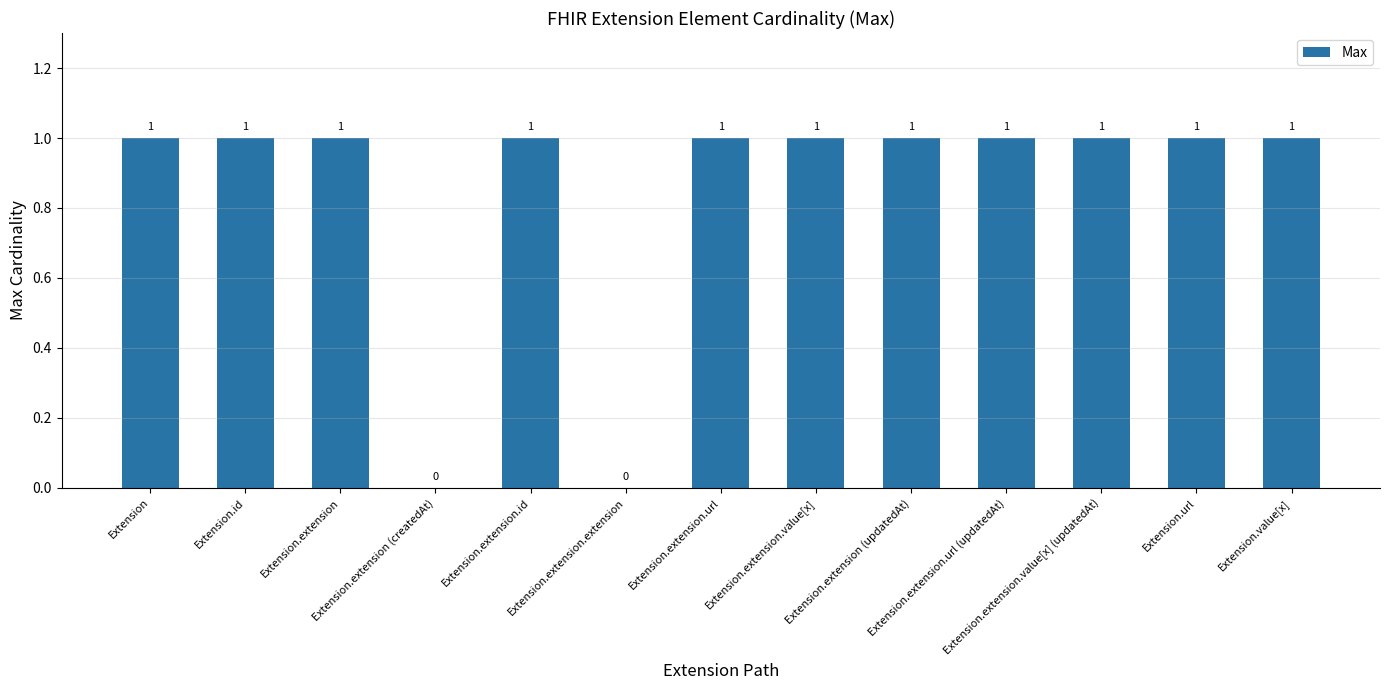

What is the sum of all values?

11